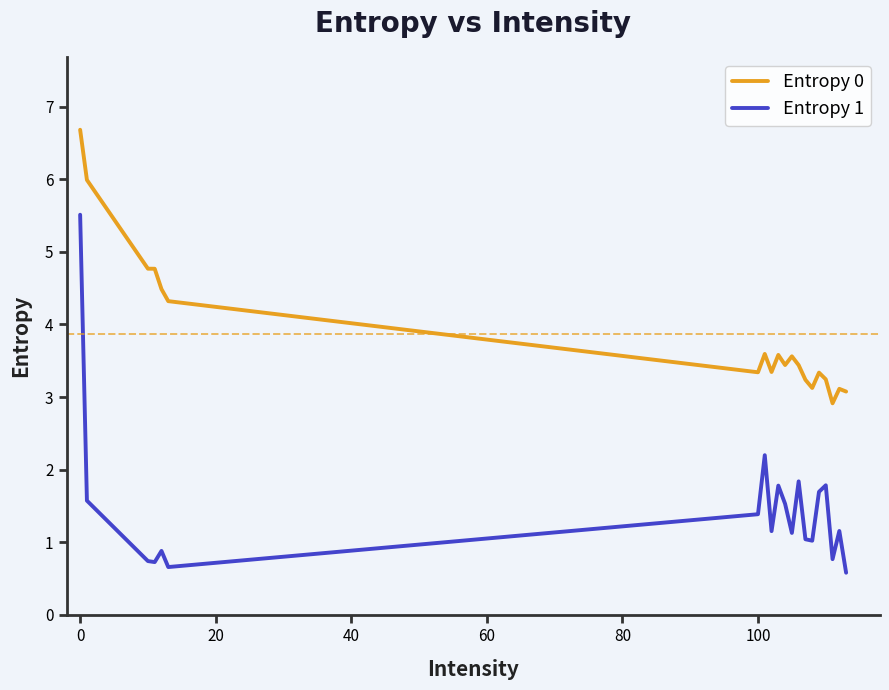

Which series has the widest spread of values?

Entropy 1